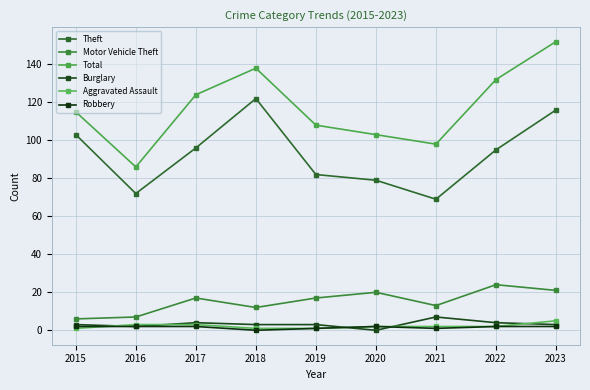

Where is the first local maximum for Burglary?

2017